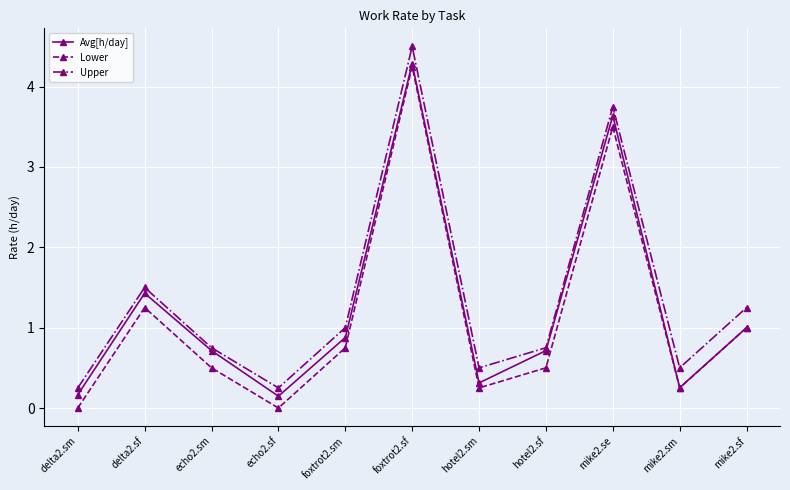

What is the value of the Lower point at the 9th from the left?

3.5